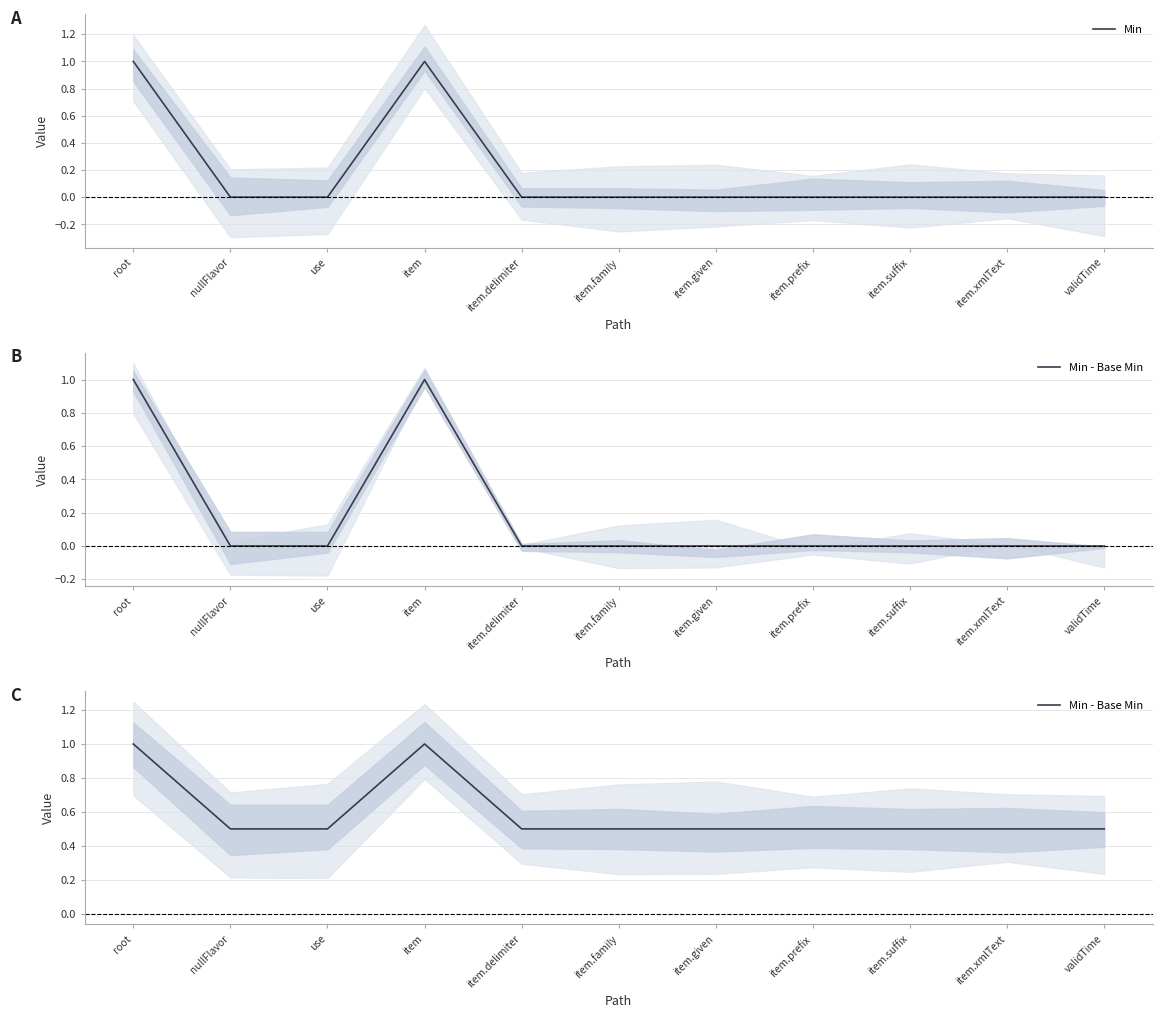

What is the total value across all series at item.delimiter?

0.5